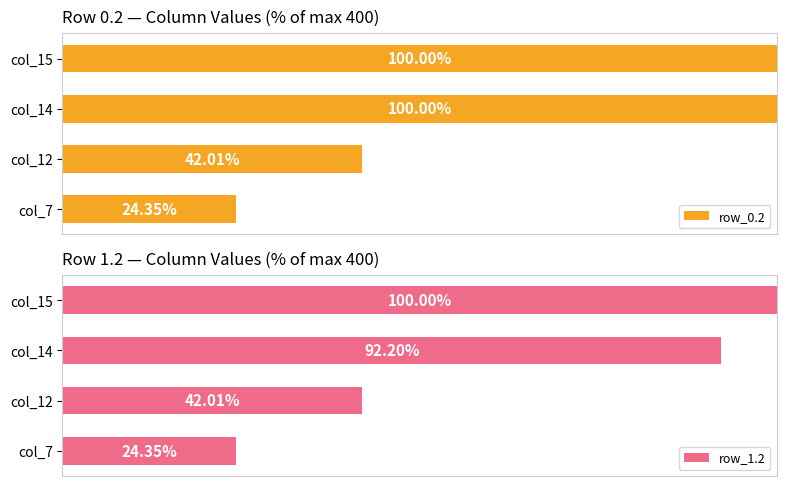

List the series in order of their peak value, lowest first.

row_0.2, row_1.2